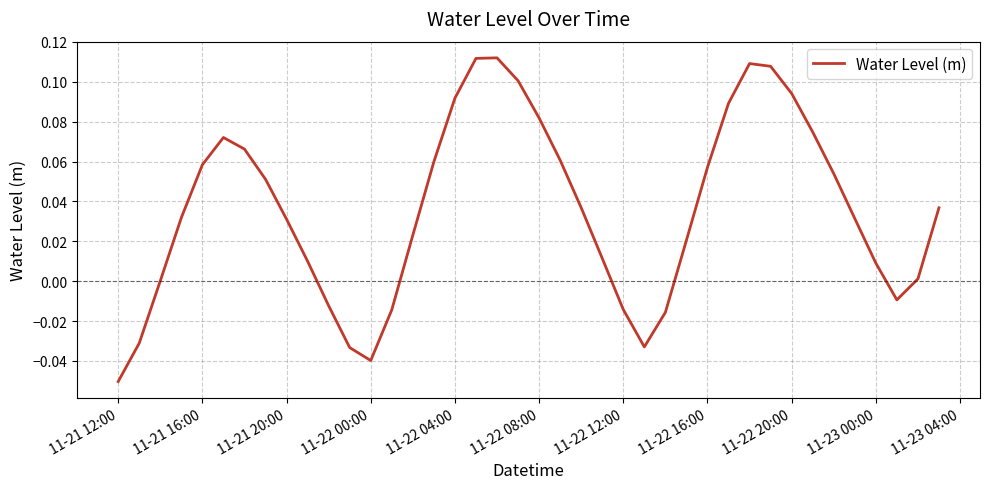

Does the chart have visible grid lines?

Yes